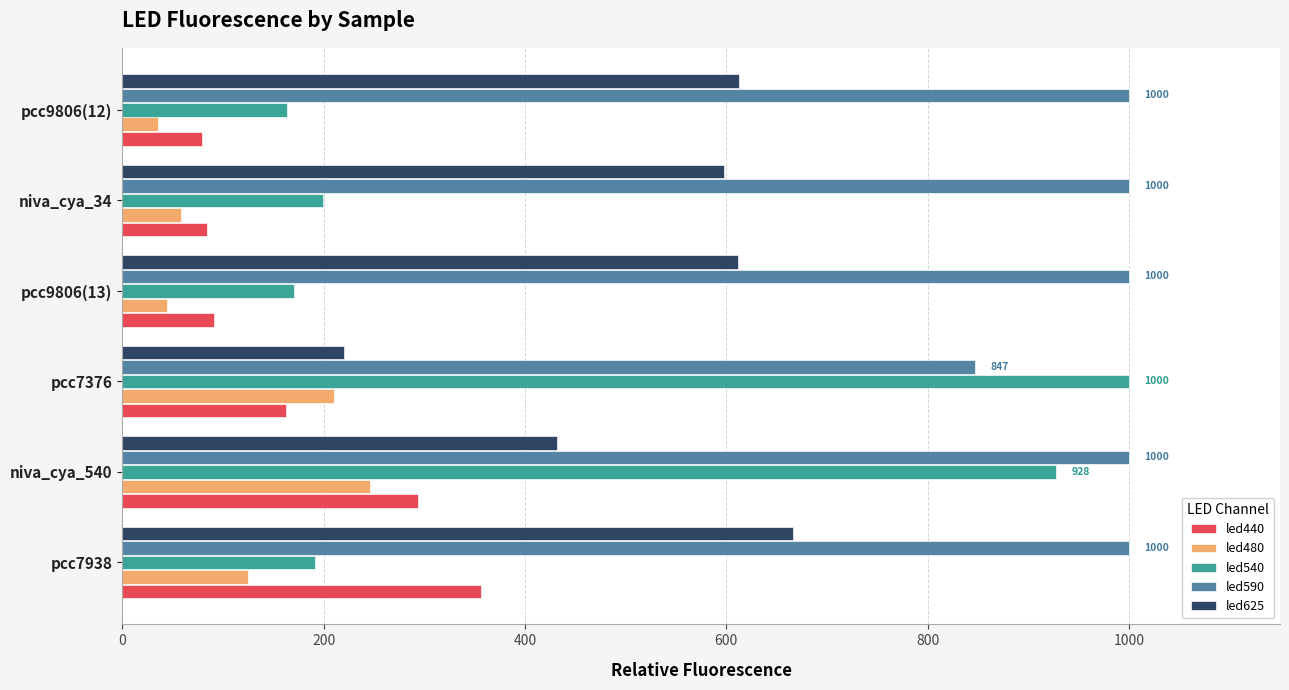

The value of led590 at niva_cya_540 is 1000. True or false?

True